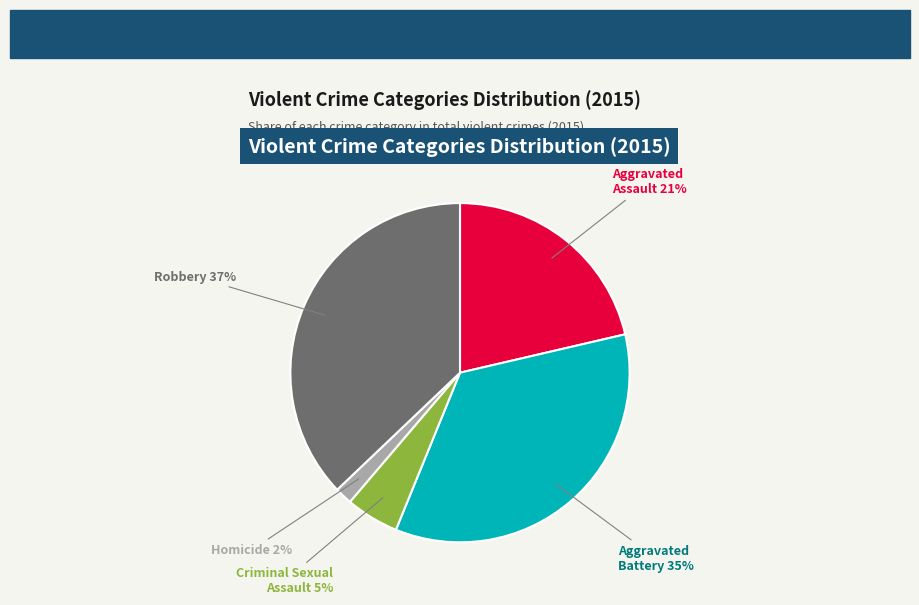

What is the ratio of the value at Aggravated Assault 21% to the value at Criminal Sexual Assault 5%?

4.2